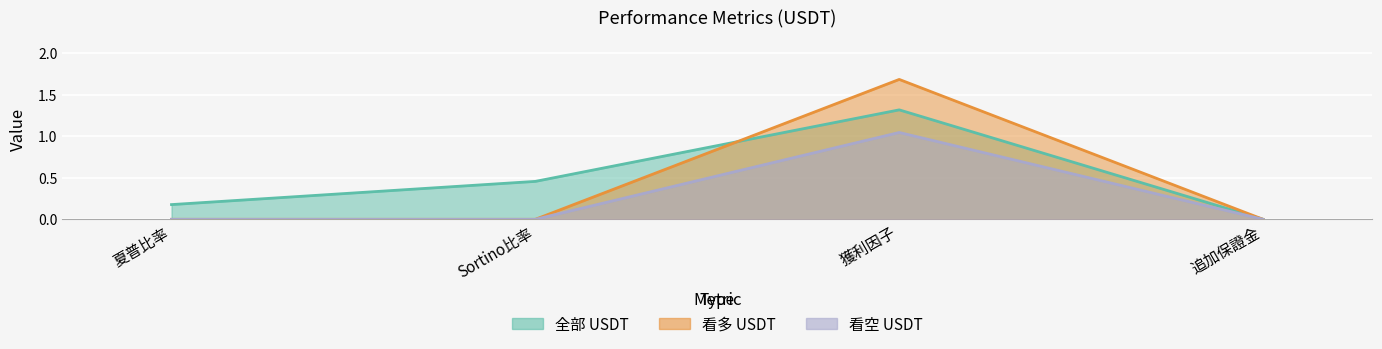

True or false: 看多 USDT and 看空 USDT intersect in this chart.

False